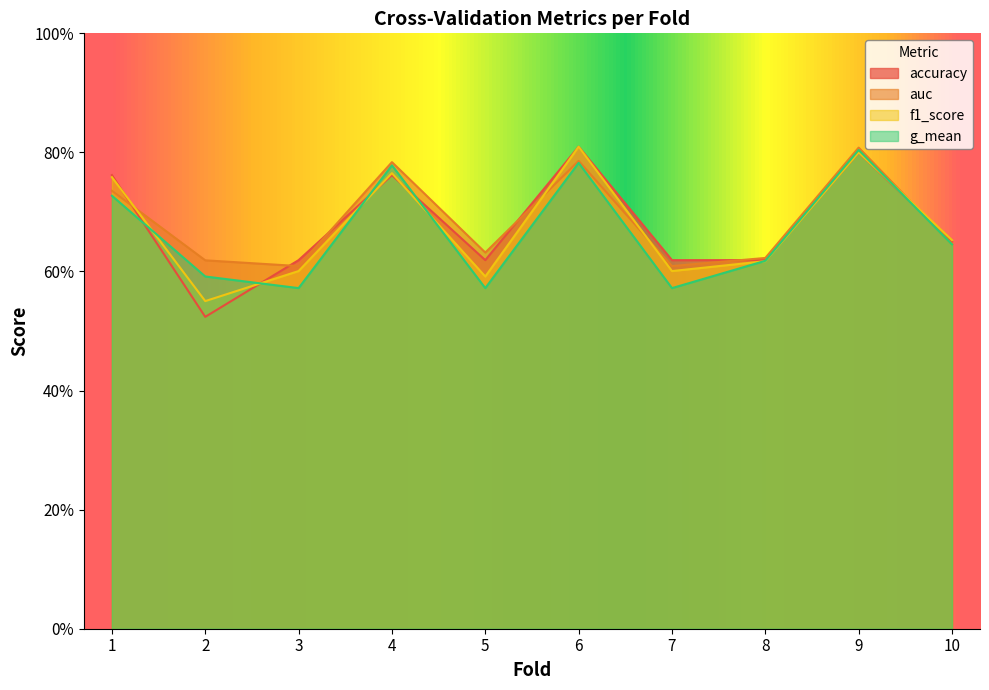

Is the value of auc at 3 greater than the value of accuracy at 7?

No